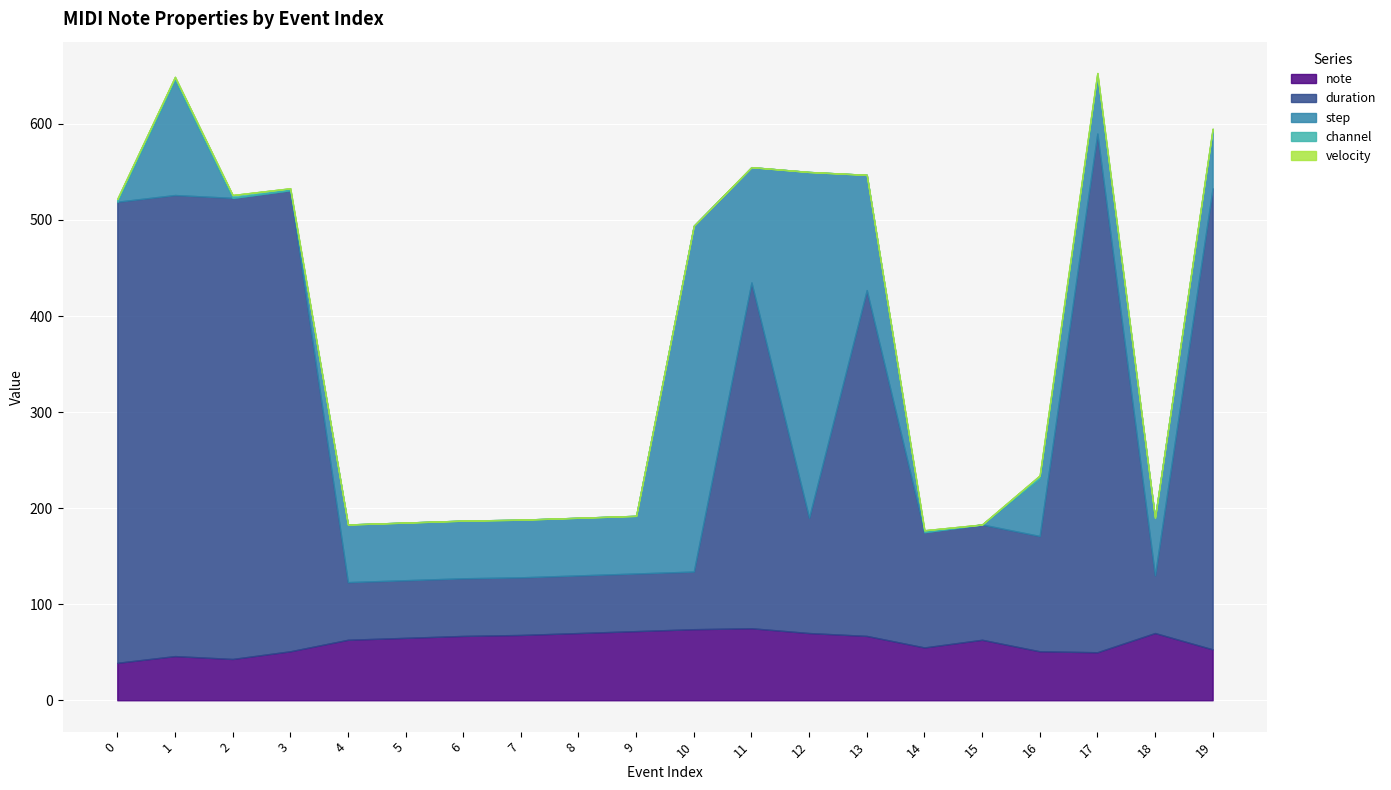

In note, how many points are lower than both neighbors (excluding endpoints)?

3